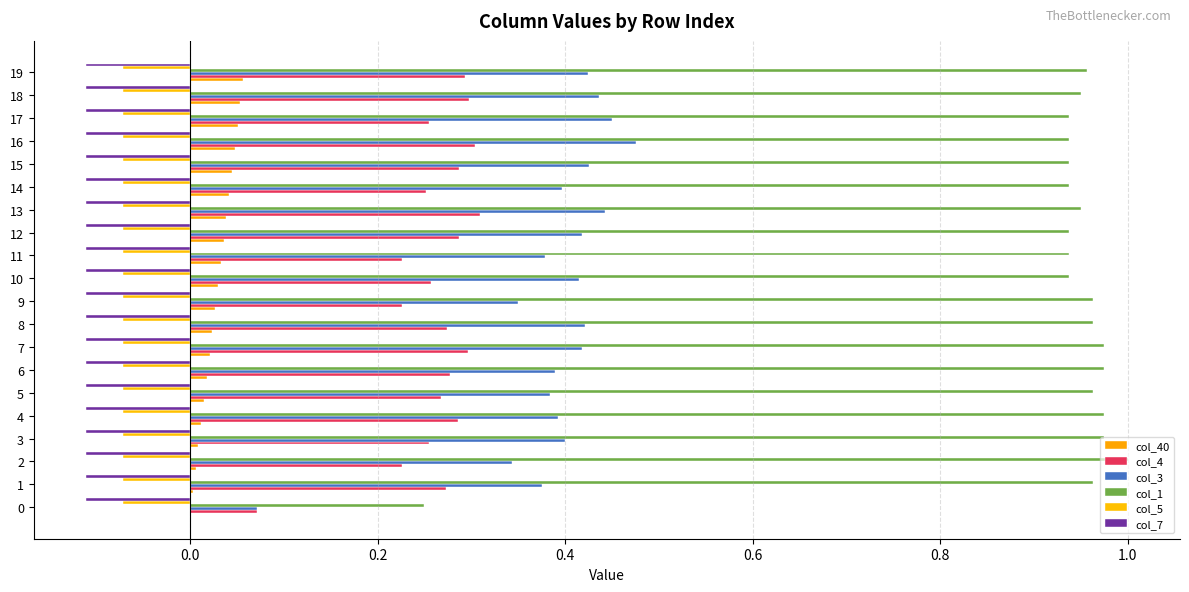

What is the value of the col_4 bar at the 17th from the left?

0.3